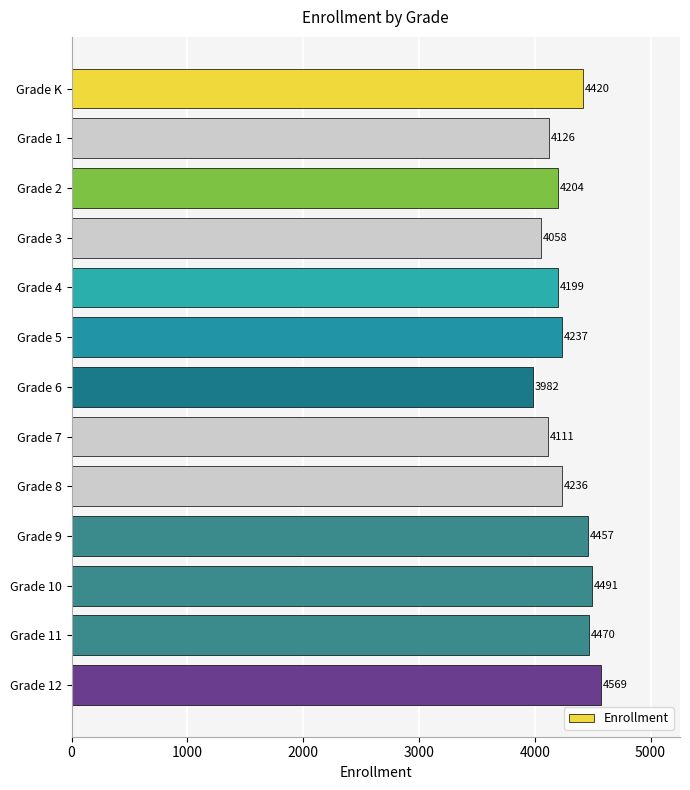

Is it true that the value at Grade 11 is 6434?

False